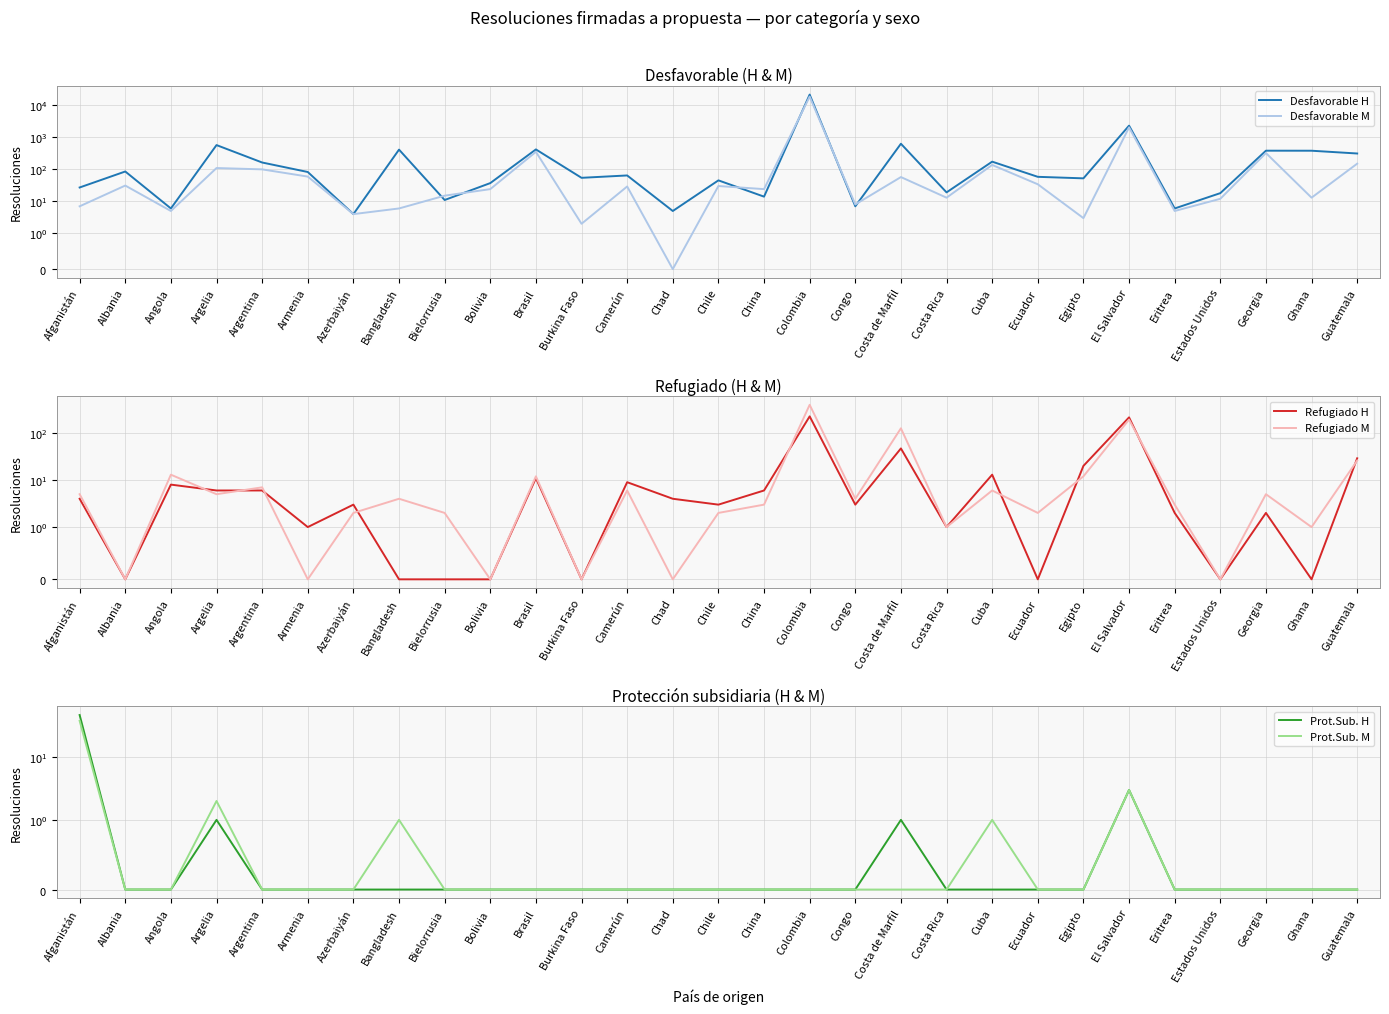

What are all the series names shown in the legend?

Desfavorable H, Desfavorable M, Refugiado H, Refugiado M, Prot.Sub. H, Prot.Sub. M